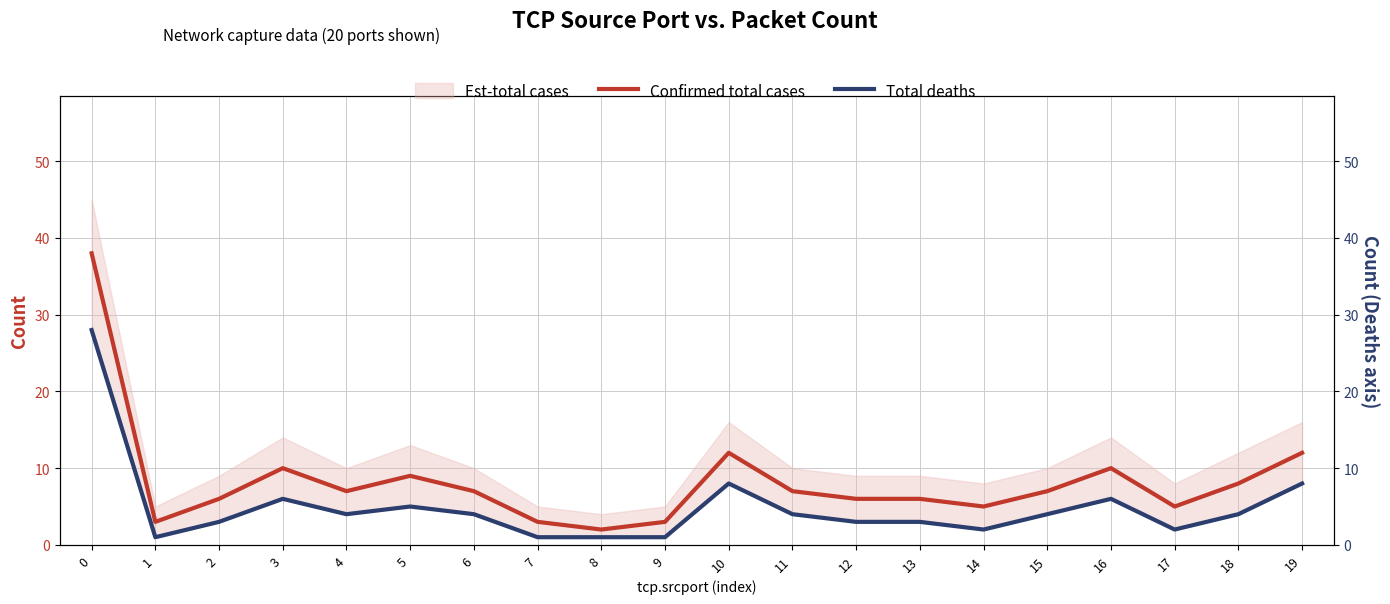

What is the value of the Total deaths point at the 13th from the left?

3